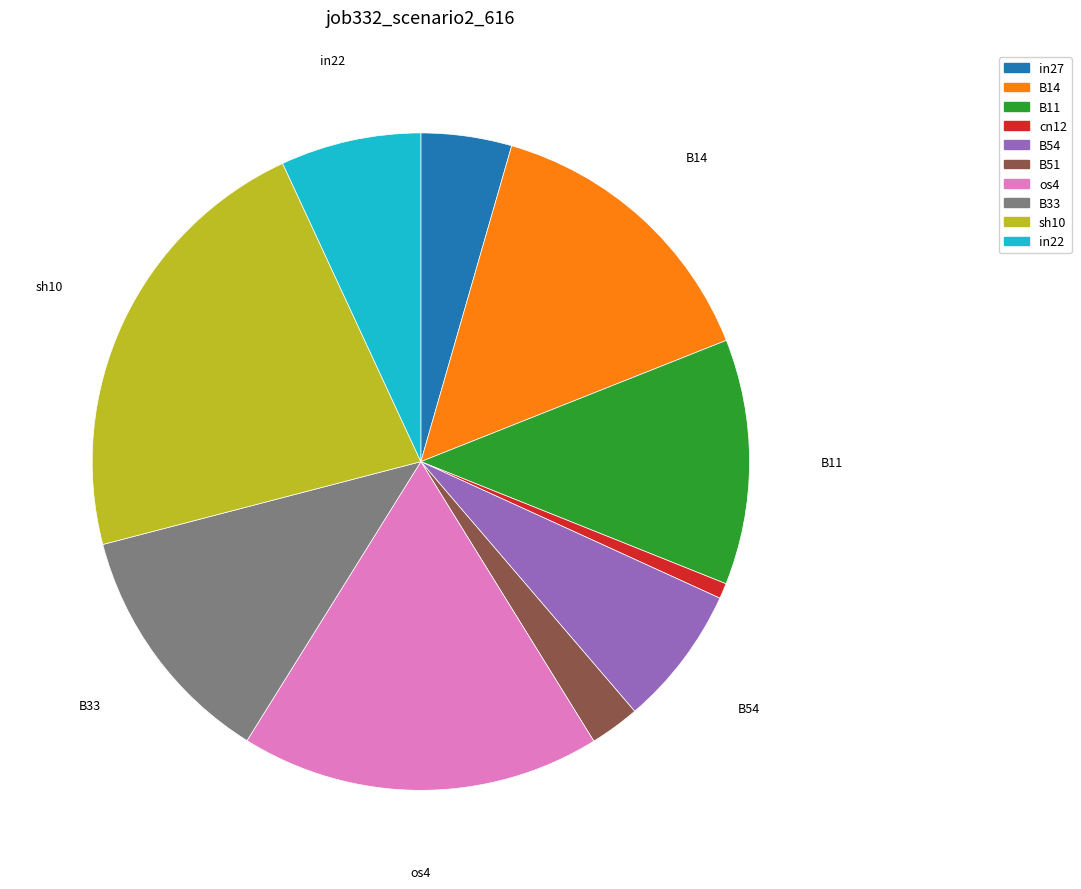

Which category has the smallest portion of the pie?

cn12